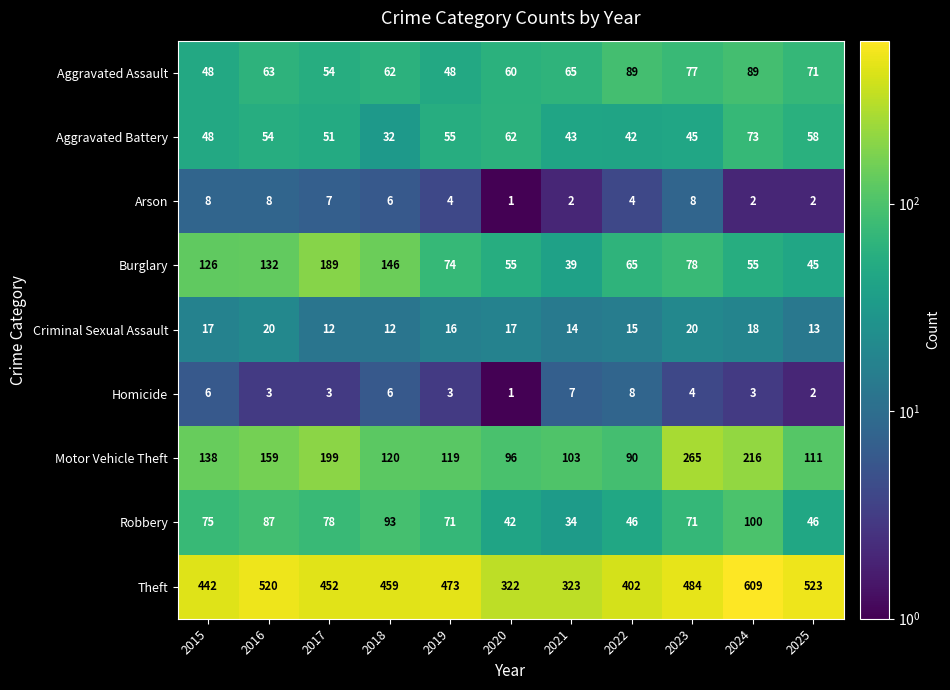

Which series changed the most between 2022 and 2025?

Theft